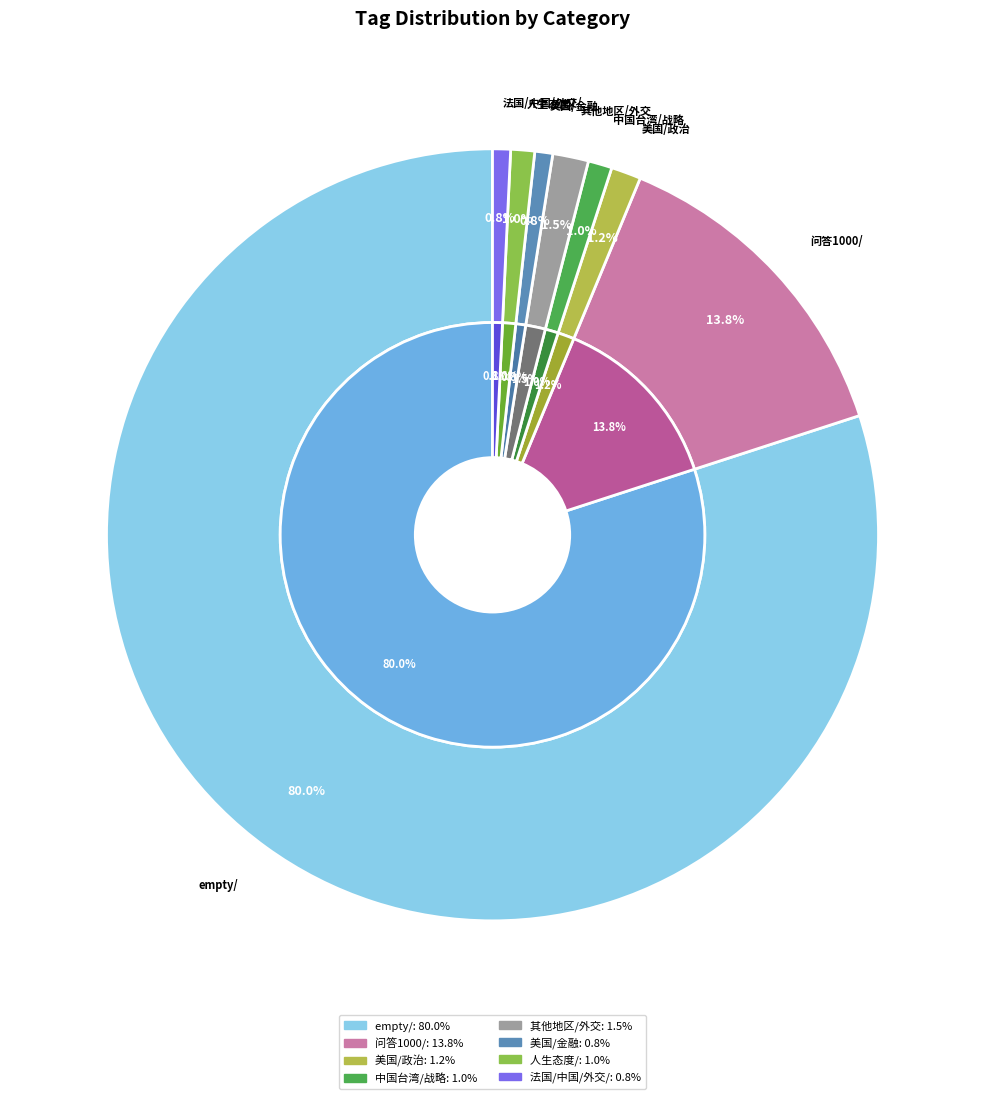

How many slices are in this pie chart?

8